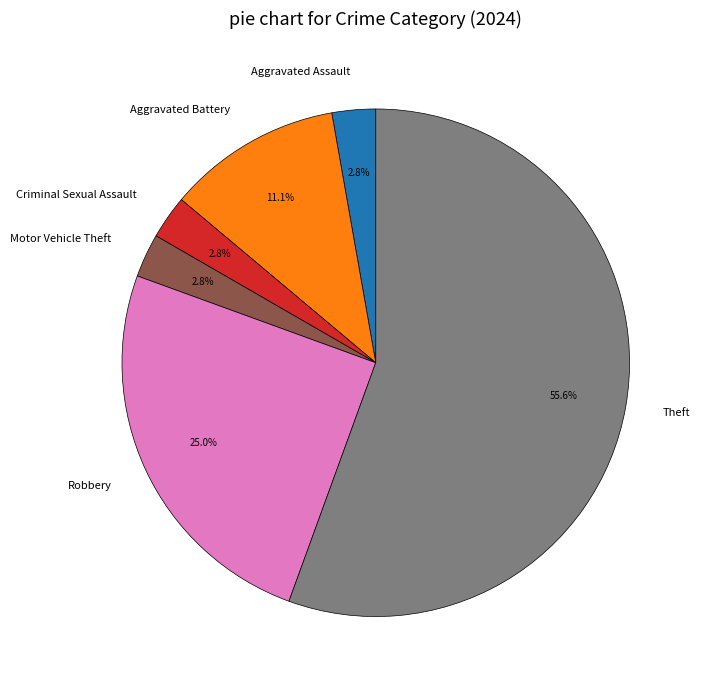

Combined, what portion of the pie is Robbery and Aggravated Assault?

27.8%